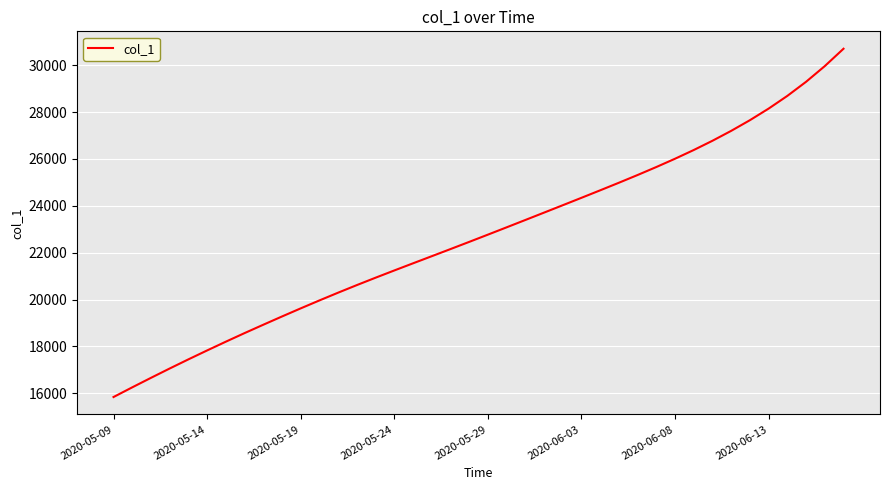

What is the maximum value shown in the chart?

30700.0